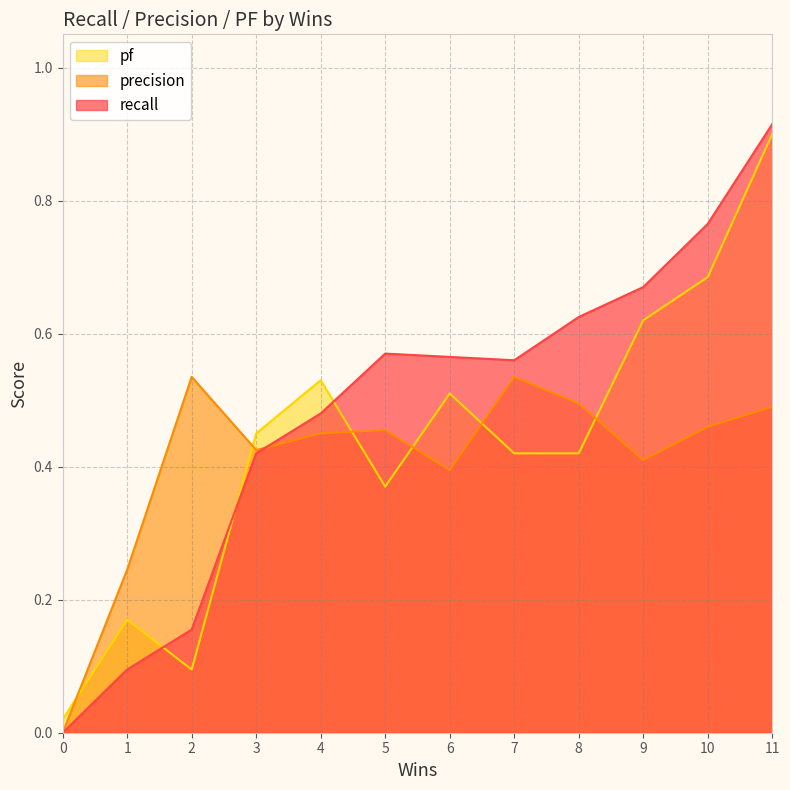

What is the difference between the highest and lowest values at 10?

0.3